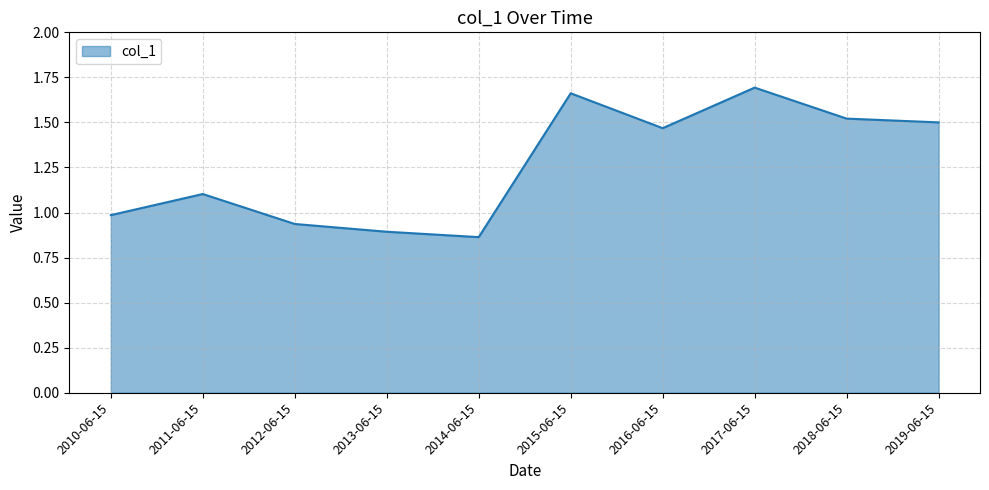

What position from the left is 2013-06-15?

4